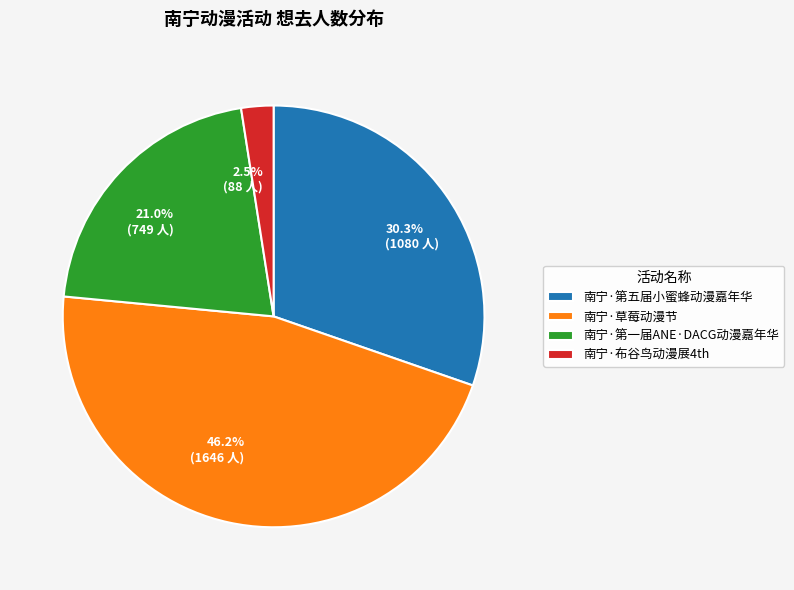

Does any single category account for the majority?

No